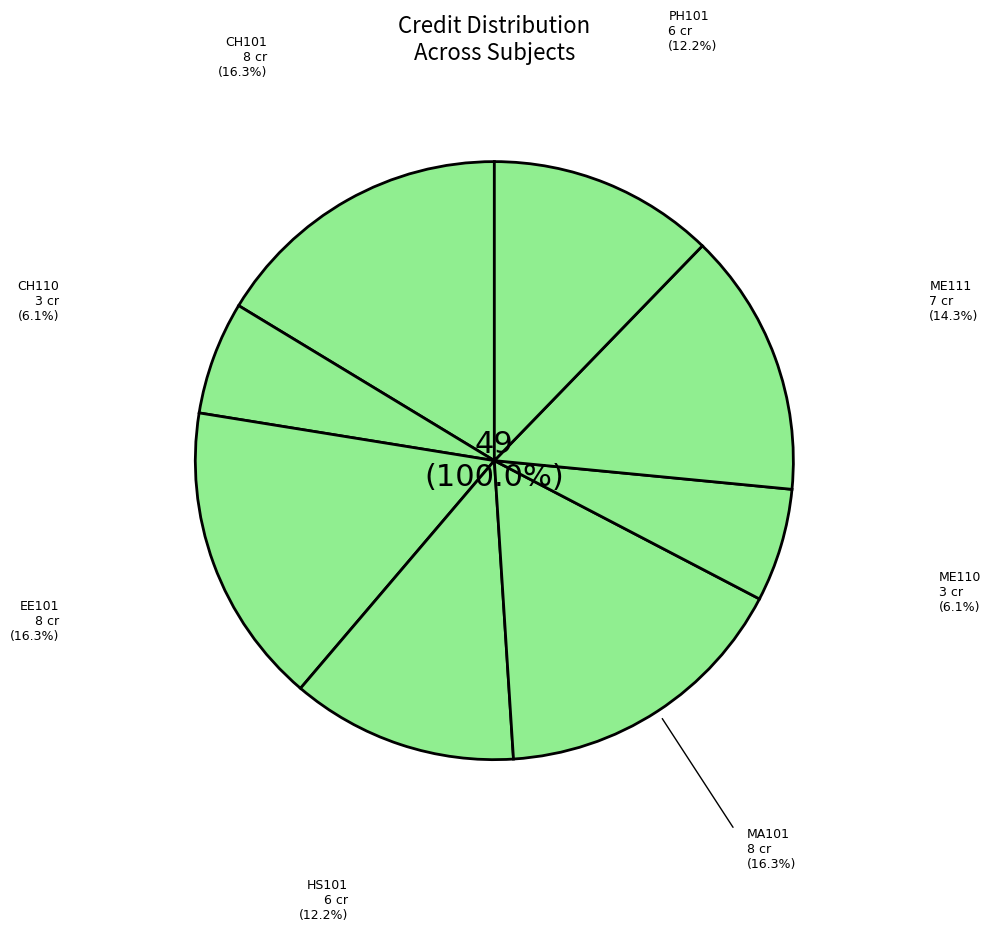

Is there any slice that represents more than half of the pie?

No